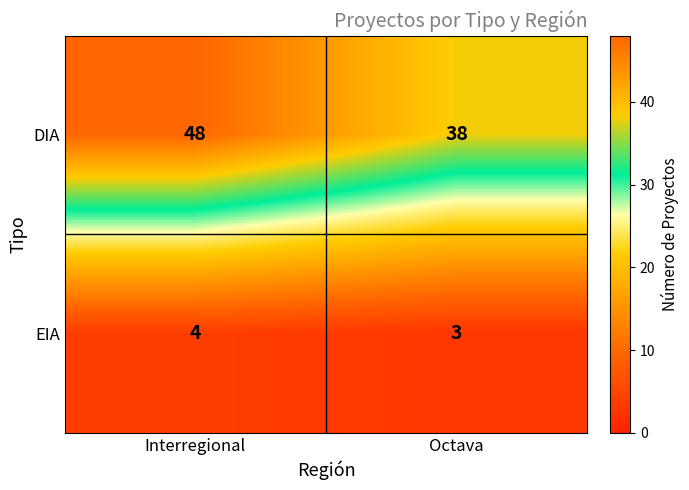

What is the sum of all DIA values?

86